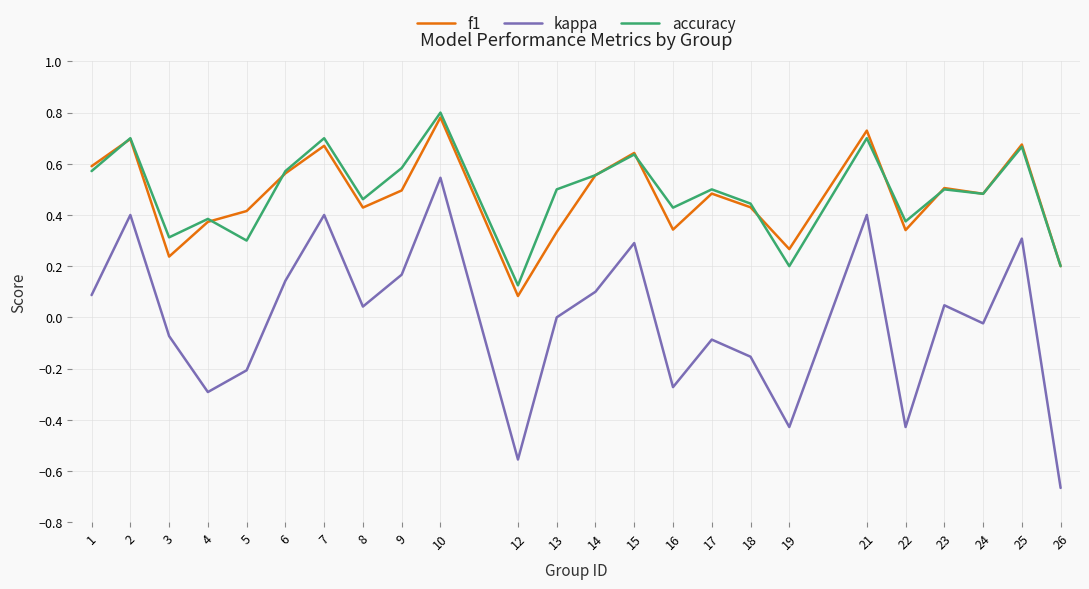

True or false: f1 and kappa intersect in this chart.

False